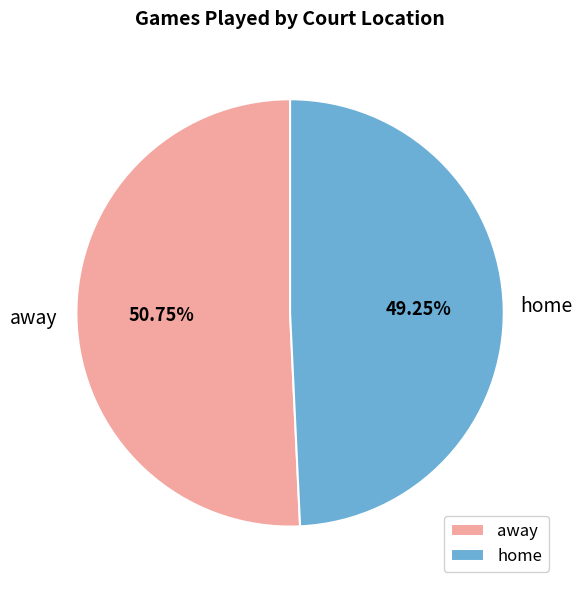

To the nearest percent, what is the combined percentage of home and away?

100%